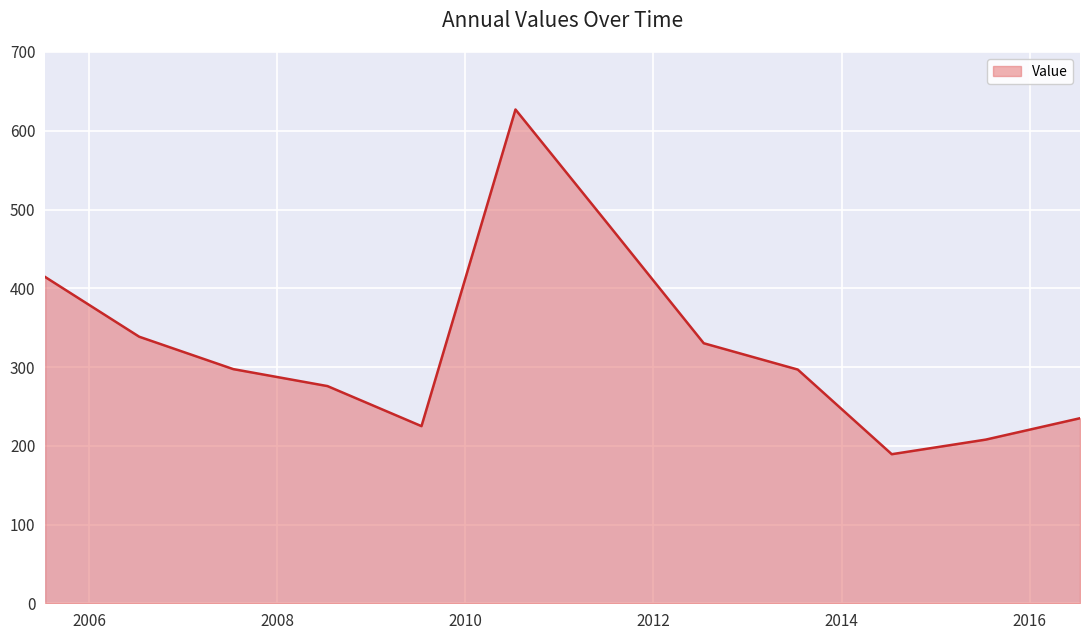

What is the minimum value shown in the chart?

189.3